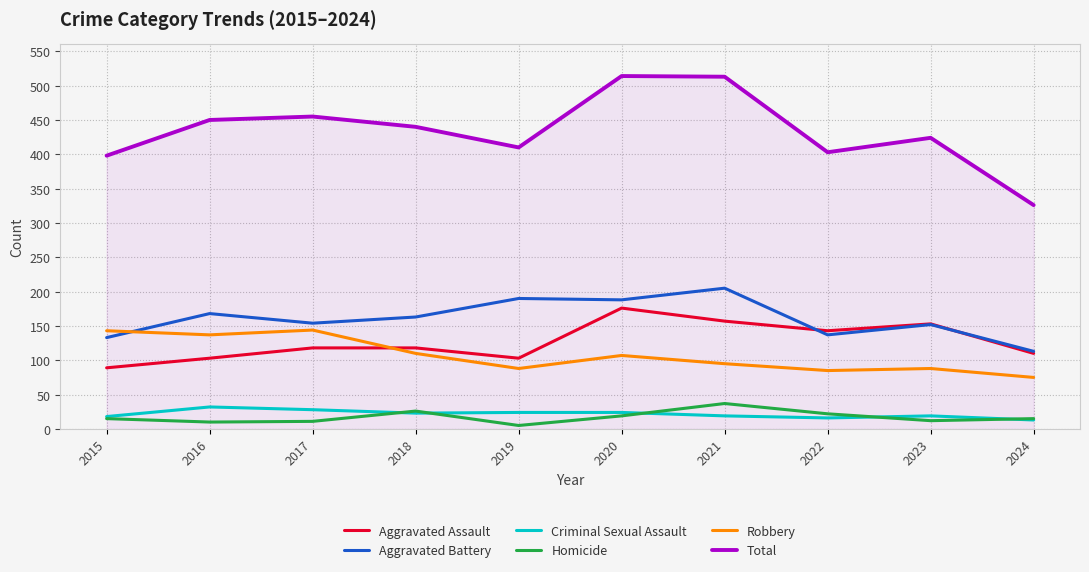

Which series has the largest range (max minus min)?

Total